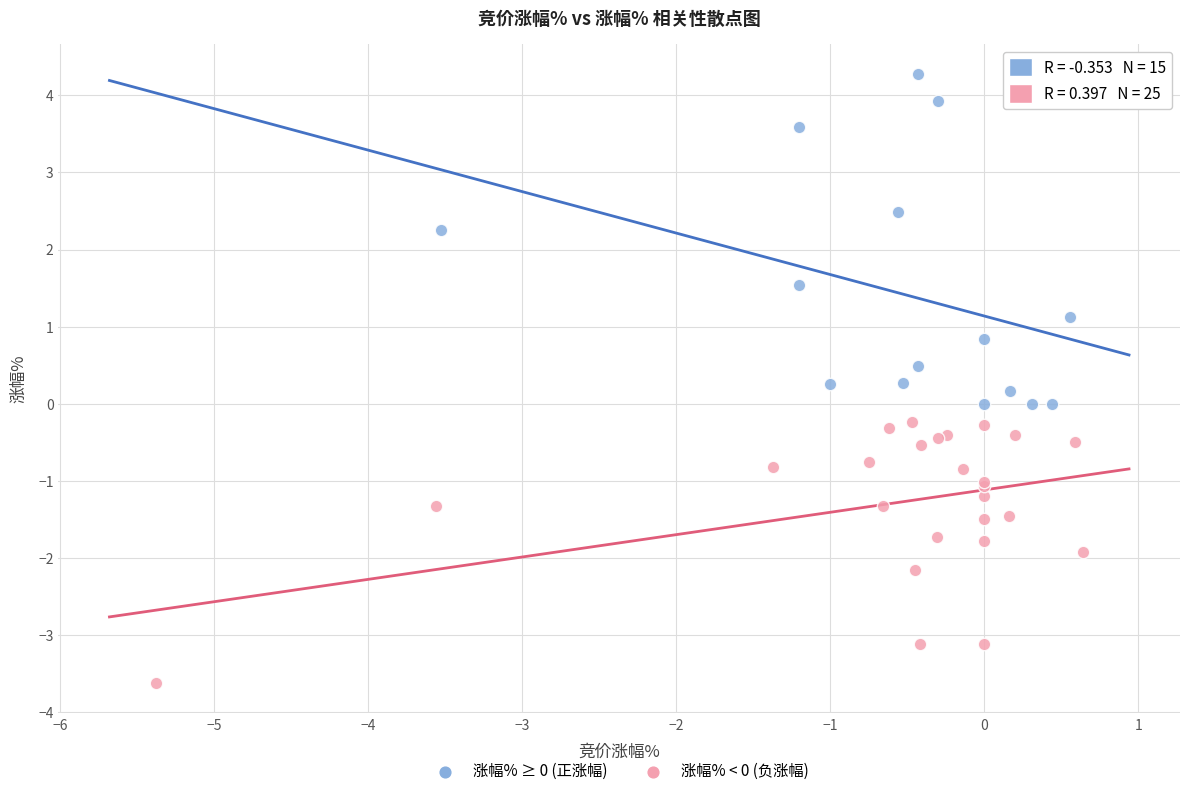

Which series has the largest Y range (max minus min)?

涨幅% ≥ 0 (正涨幅)